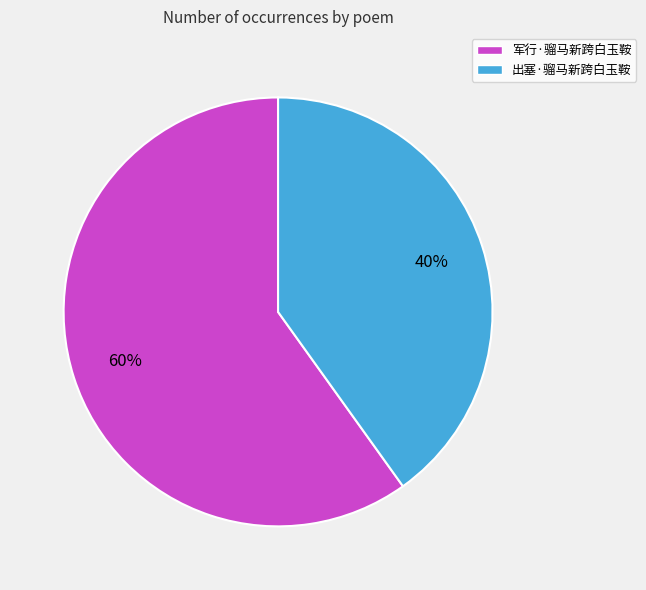

What percentage is the 军行·骝马新跨白玉鞍 slice, to the nearest percent?

60%